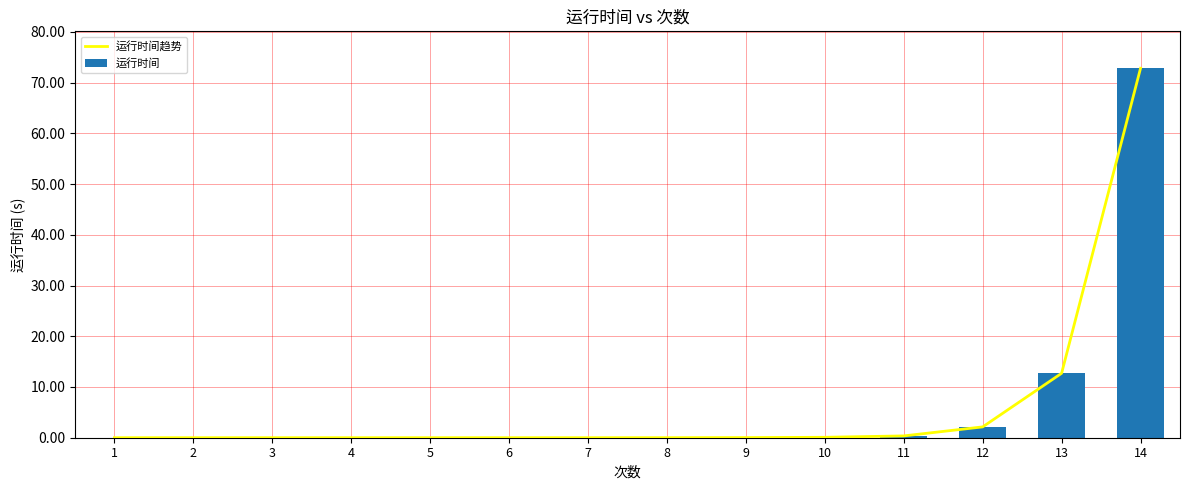

What is the sum of all 运行时间 values?

88.1